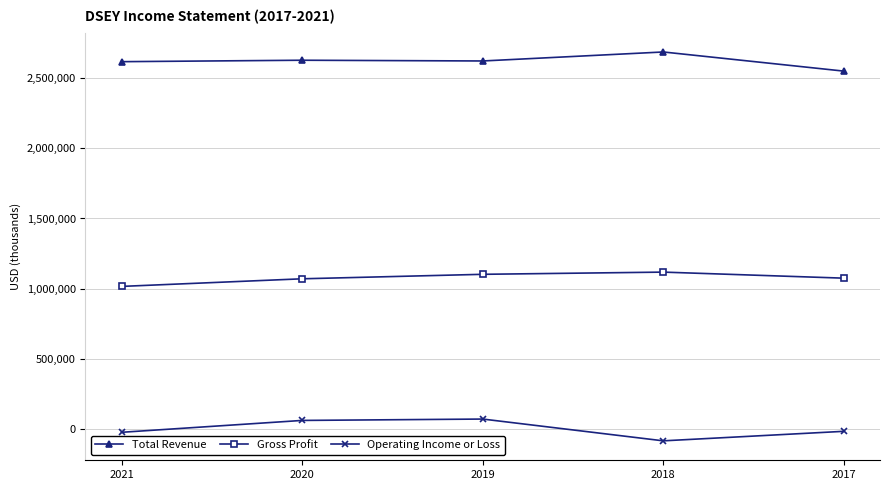

What is the sum of all Operating Income or Loss values?

-1700